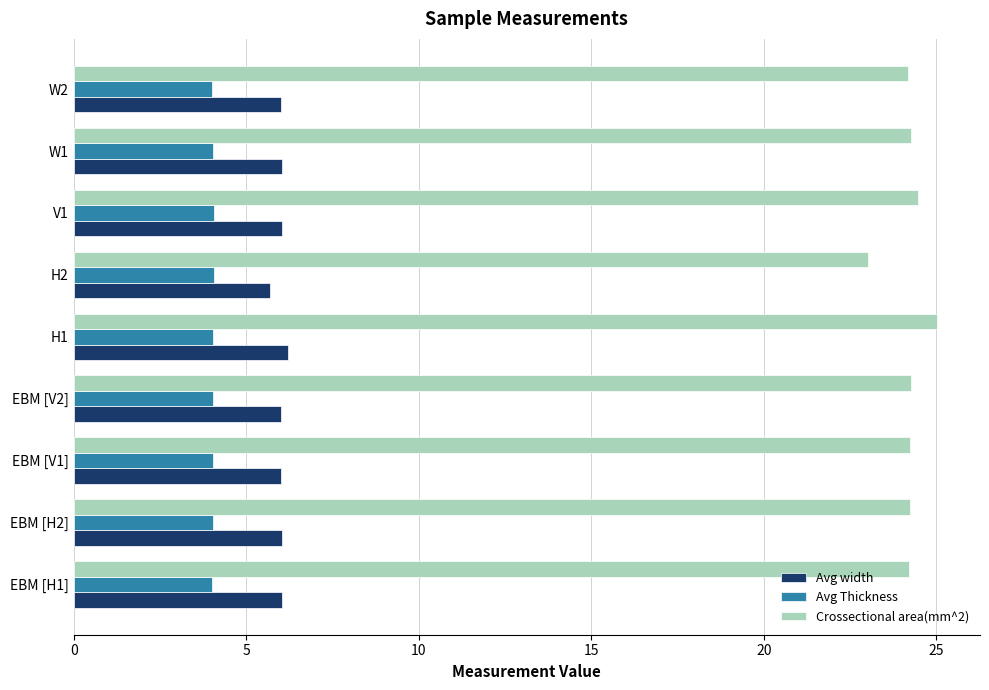

What is the difference between the maximum and minimum values in the Avg width series?

0.5